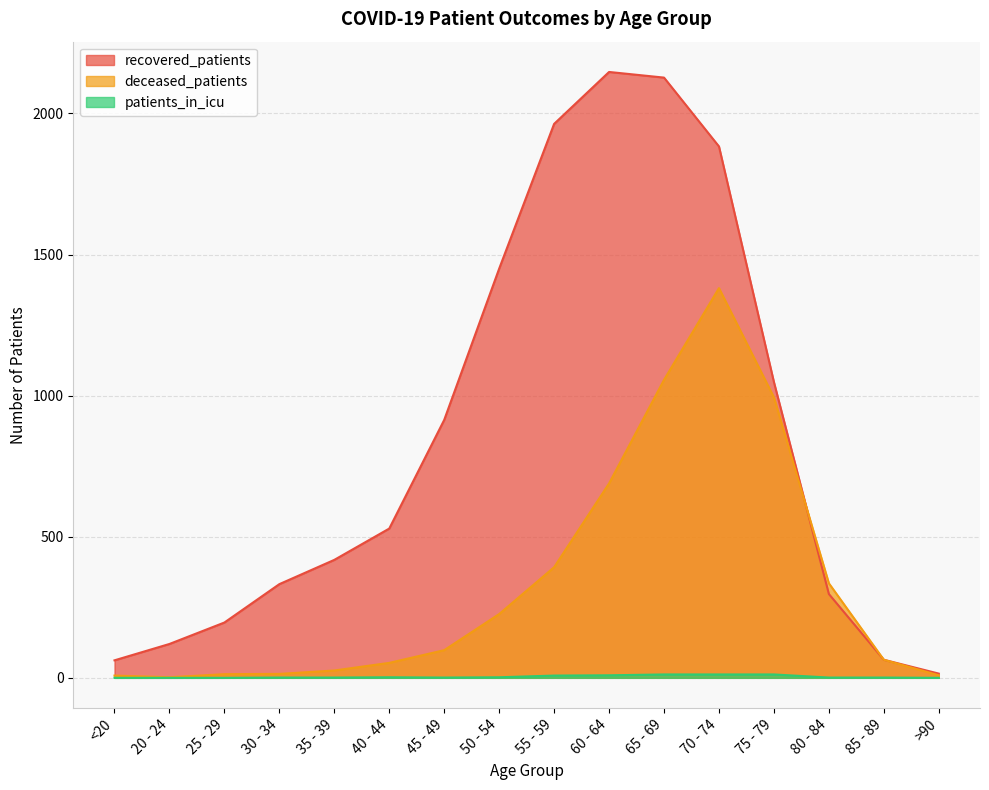

True or false: patients_in_icu has a value of 9 at 60 - 64.

True